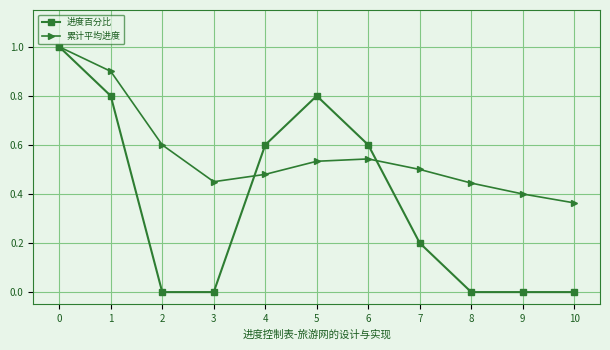

Where is the first local minimum for 累计平均进度?

3